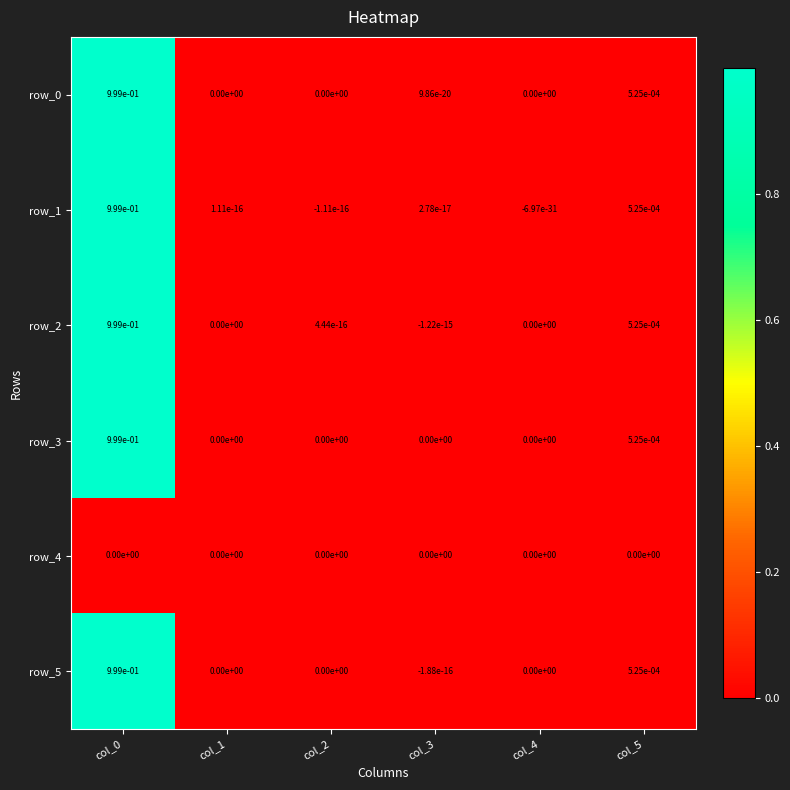

True or false: row_3 has a value of -0.4 at col_4.

False